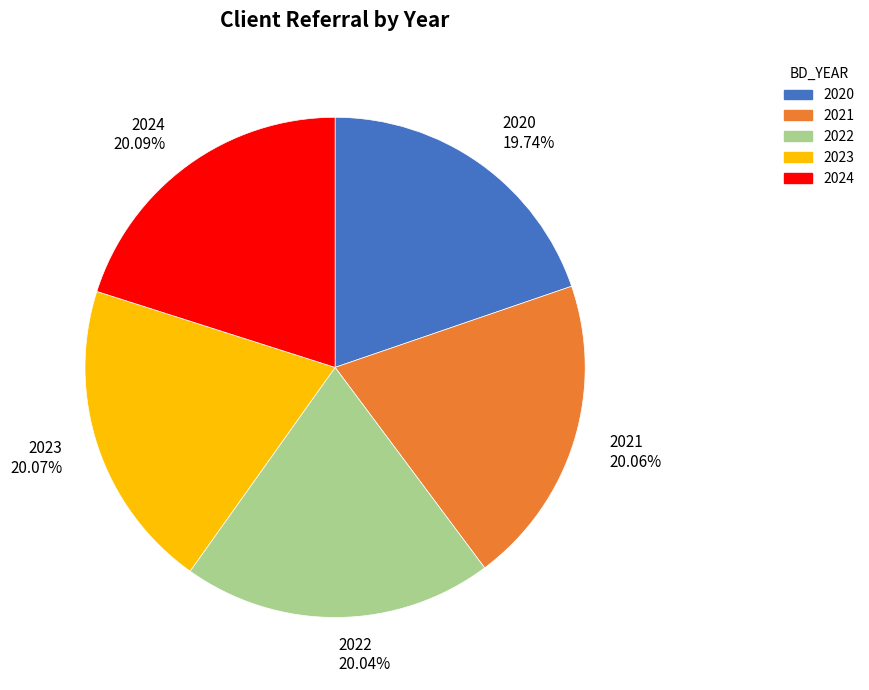

Count the number of slices in the pie.

5